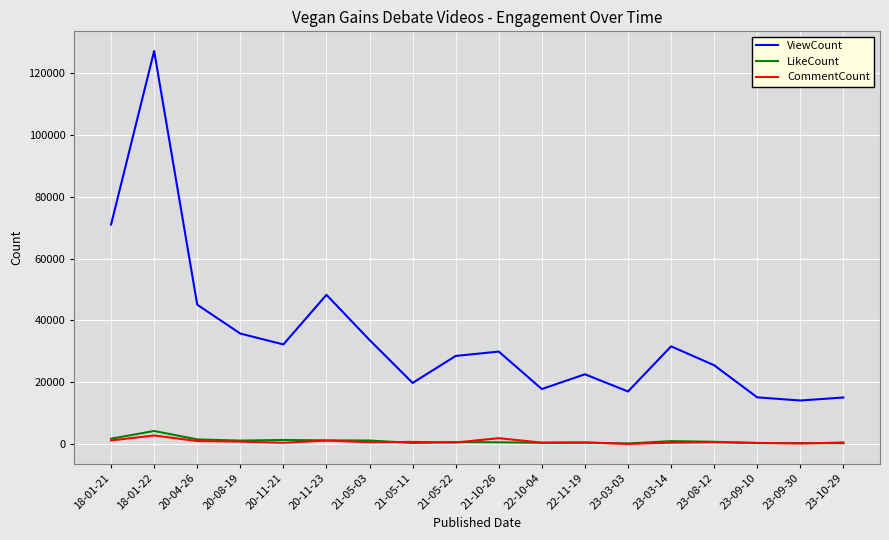

At which label does CommentCount first exceed 642?

18-01-21